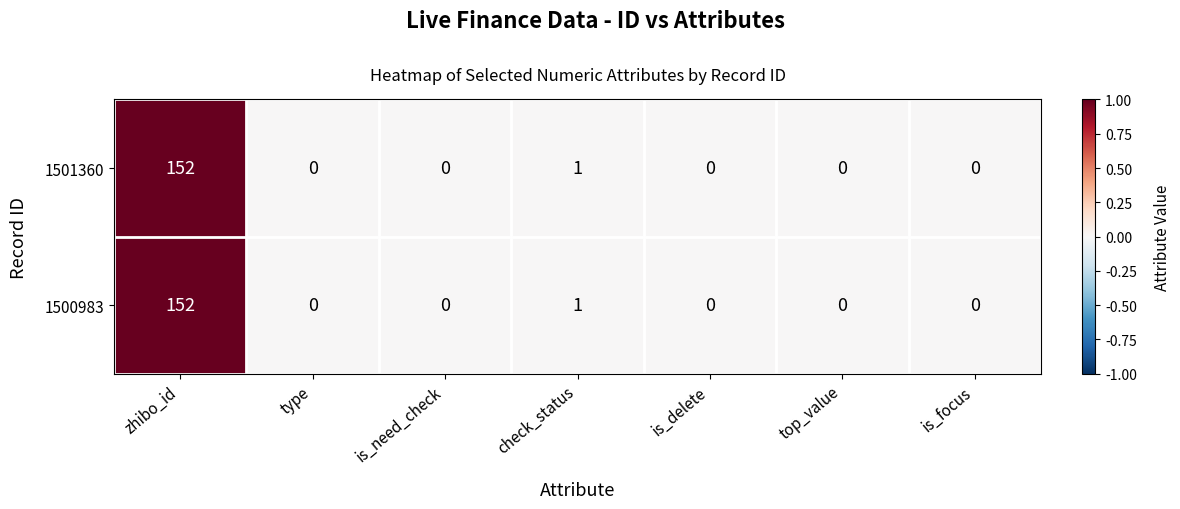

Where is 1501360 nearest to the value 76?

check_status